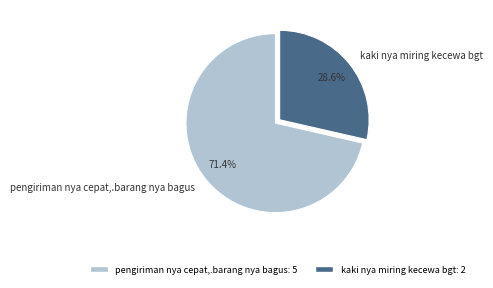

Approximately how many times larger is the value at kaki nya miring kecewa bgt compared to pengiriman nya cepat,.barang nya bagus?

0.4